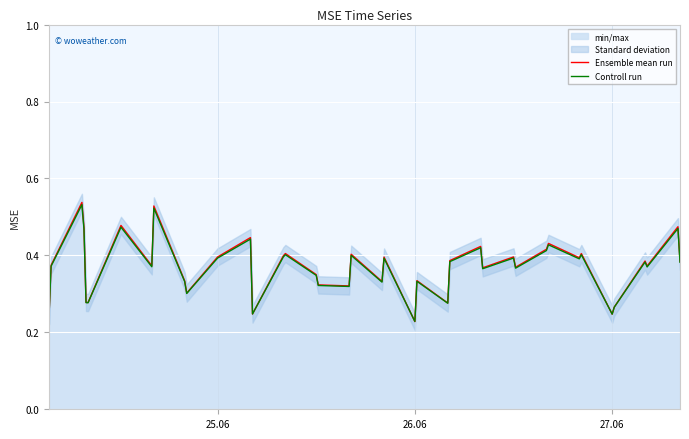

Is the value of Ensemble mean run at 12 greater than the value of Controll run at 27?

Yes